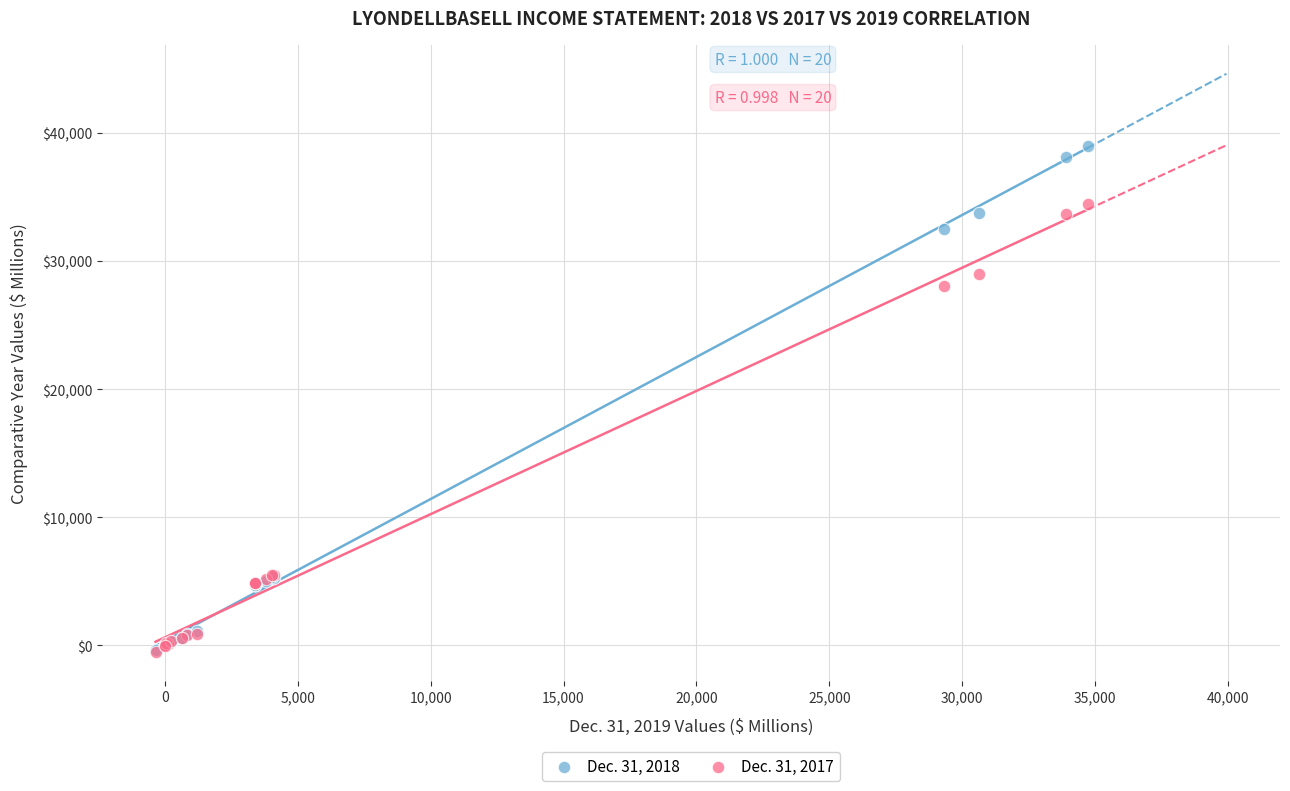

Across all series, what Y value is closest to 19256?

28059